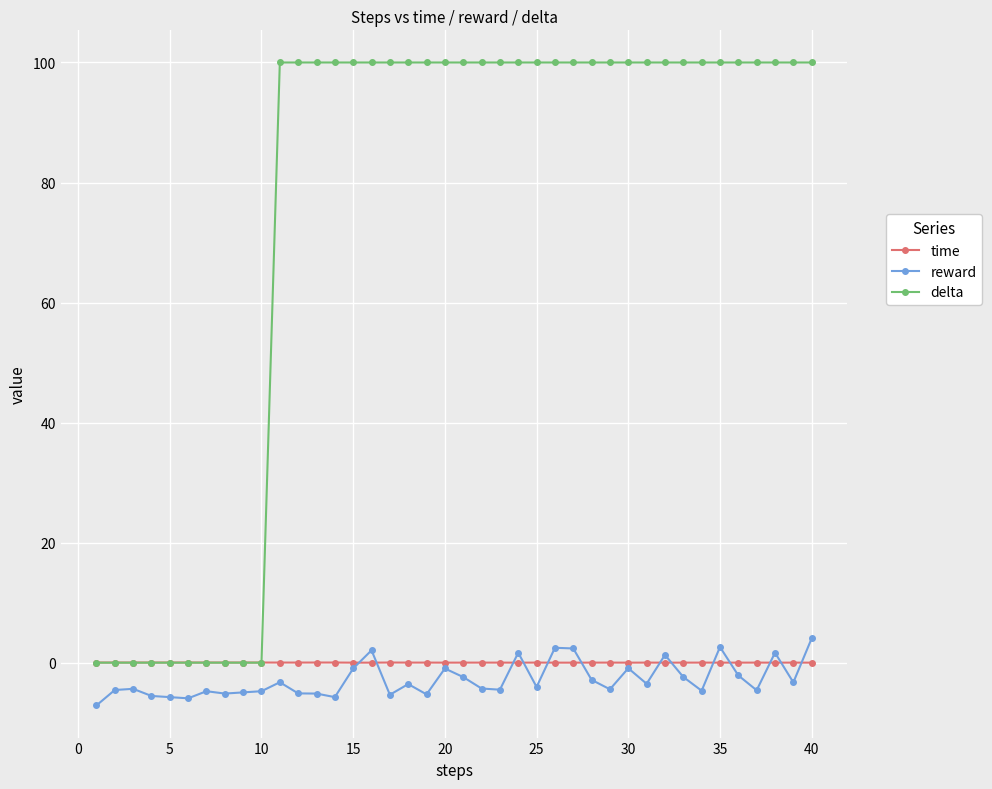

True or false: reward and delta intersect in this chart.

False